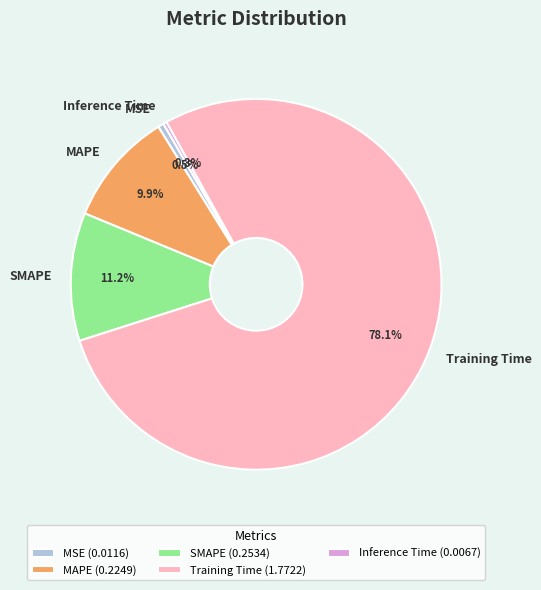

Is the sum of Training Time and MAPE greater than half?

Yes